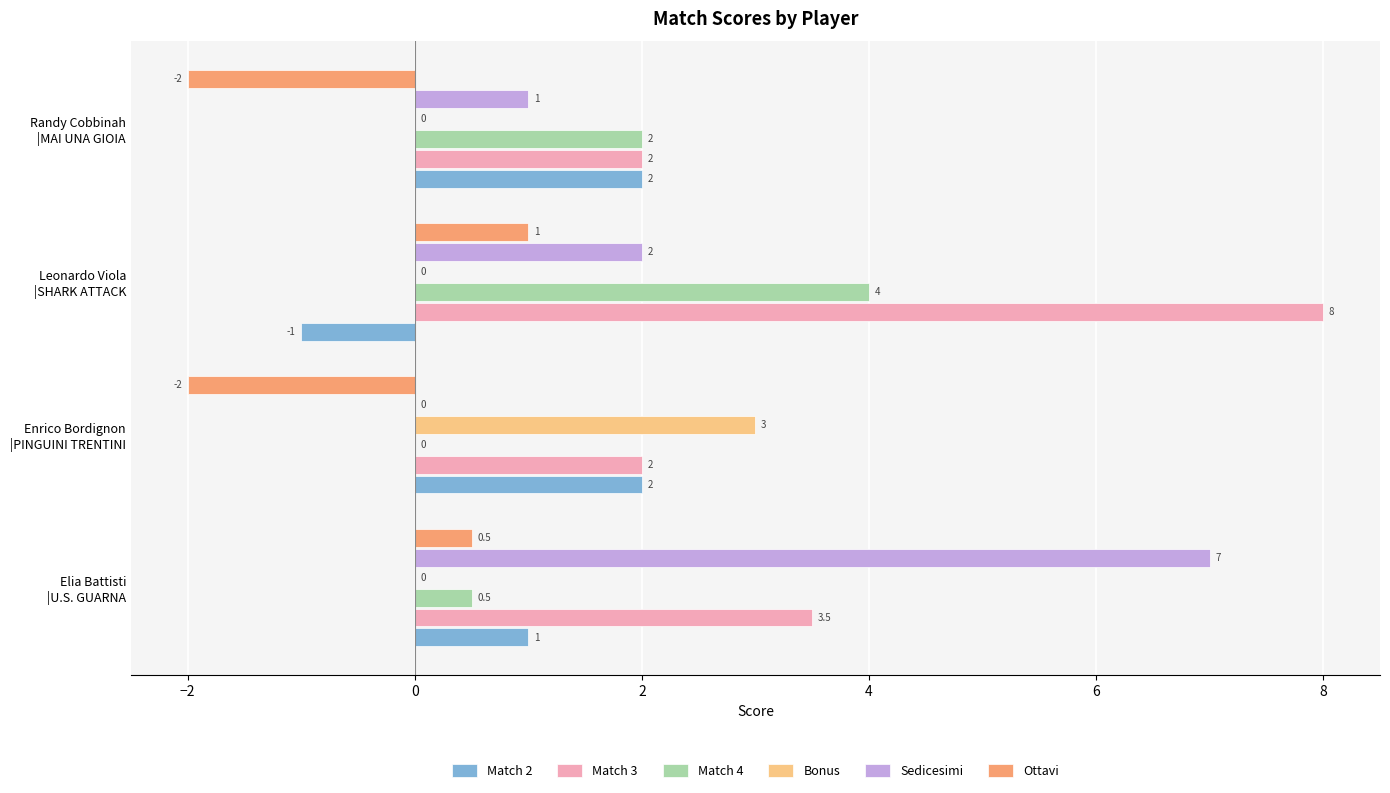

What is the highest value of the Match 4 series?

4.0